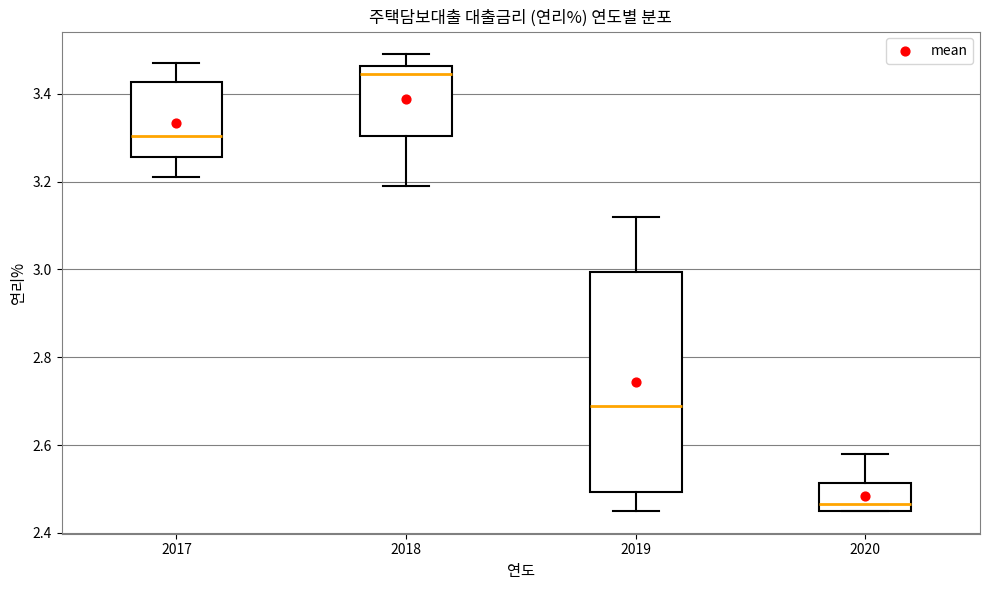

Comparing the boxes themselves (not the whiskers), which one is the tallest?

2019